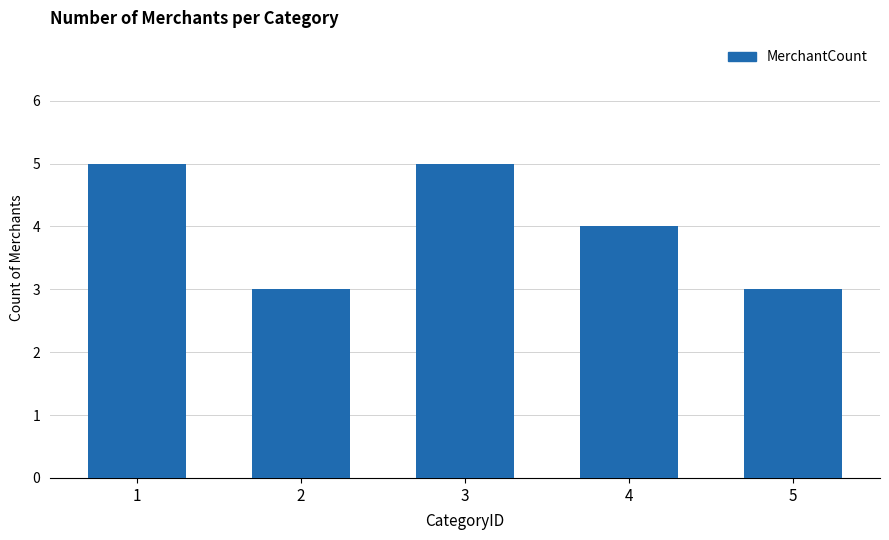

True or false: the data shows 3 at 2.

True